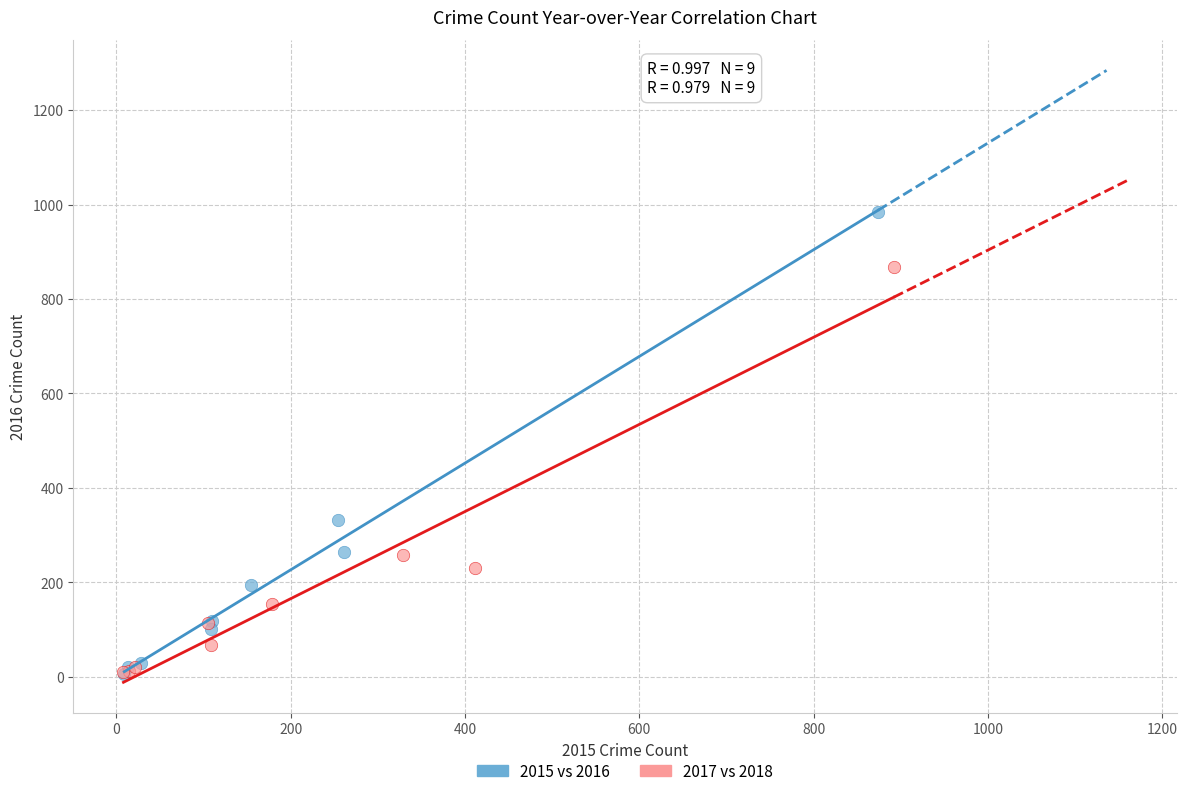

Which series reaches the maximum Y coordinate?

2015 vs 2016